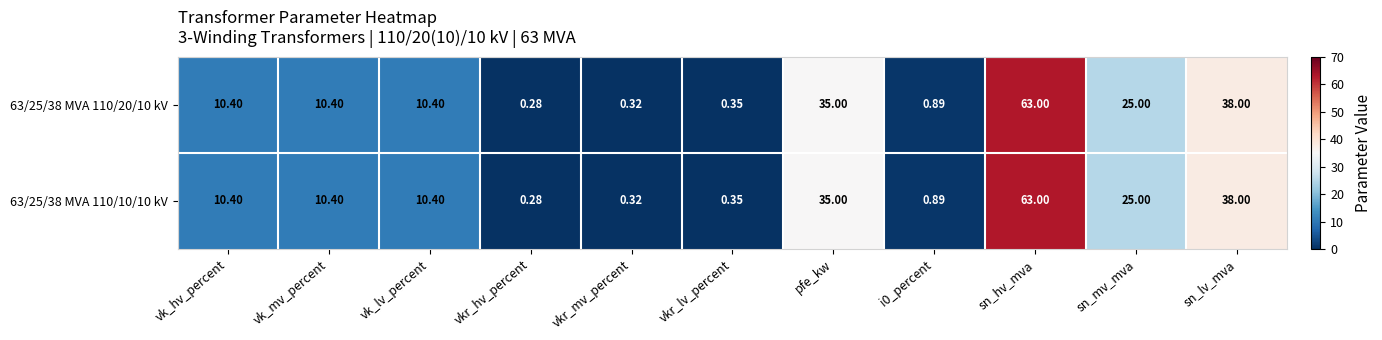

Where is 63/25/38 MVA 110/20/10 kV nearest to the value 31?

pfe_kw